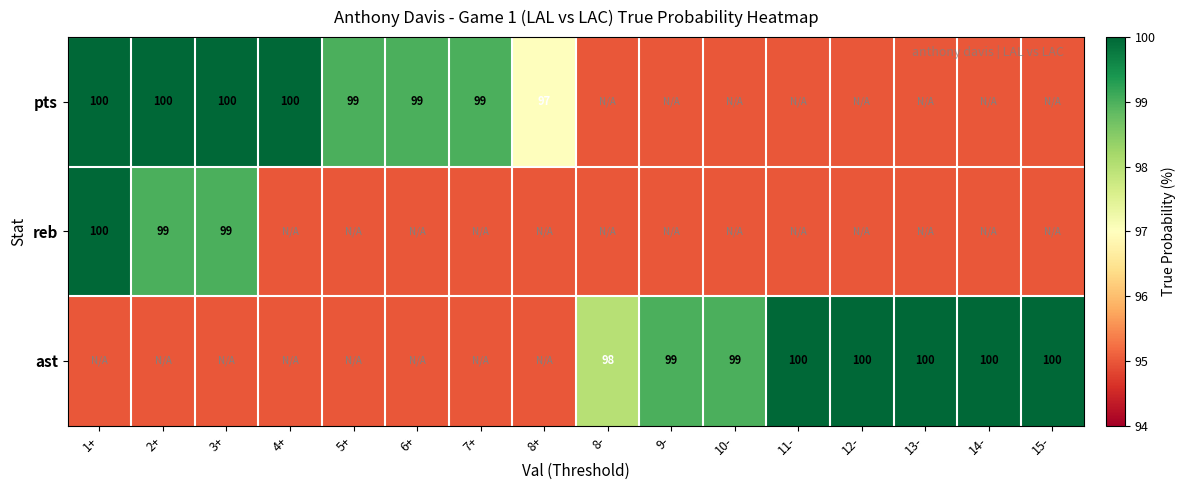

Is it true that pts equals 50 at 4+?

False